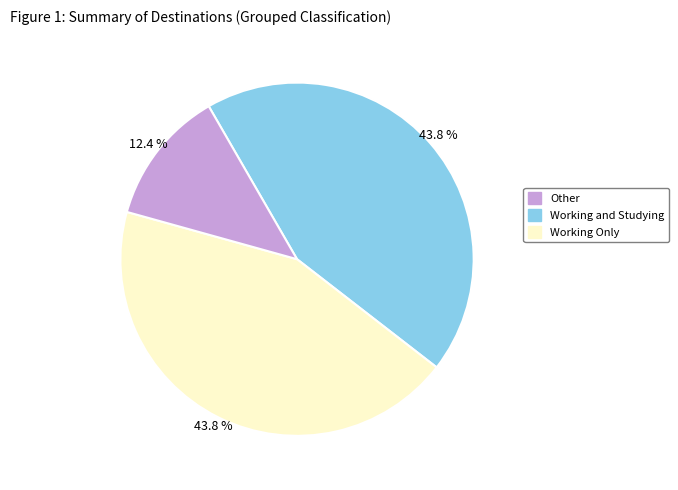

Is there any slice that represents more than half of the pie?

No